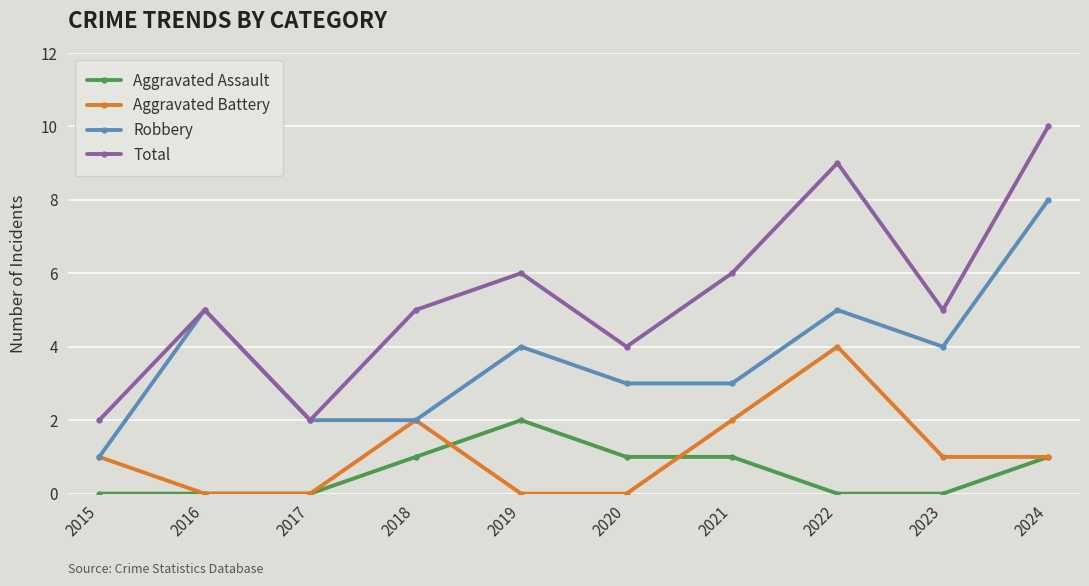

True or false: Total and Aggravated Assault cross at least once.

False